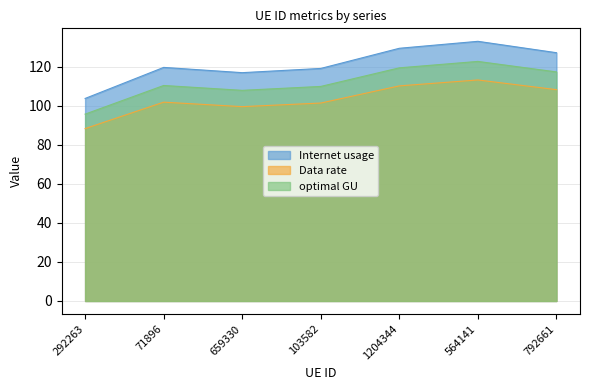

The value of Data rate at 71896 is 183.0. True or false?

False